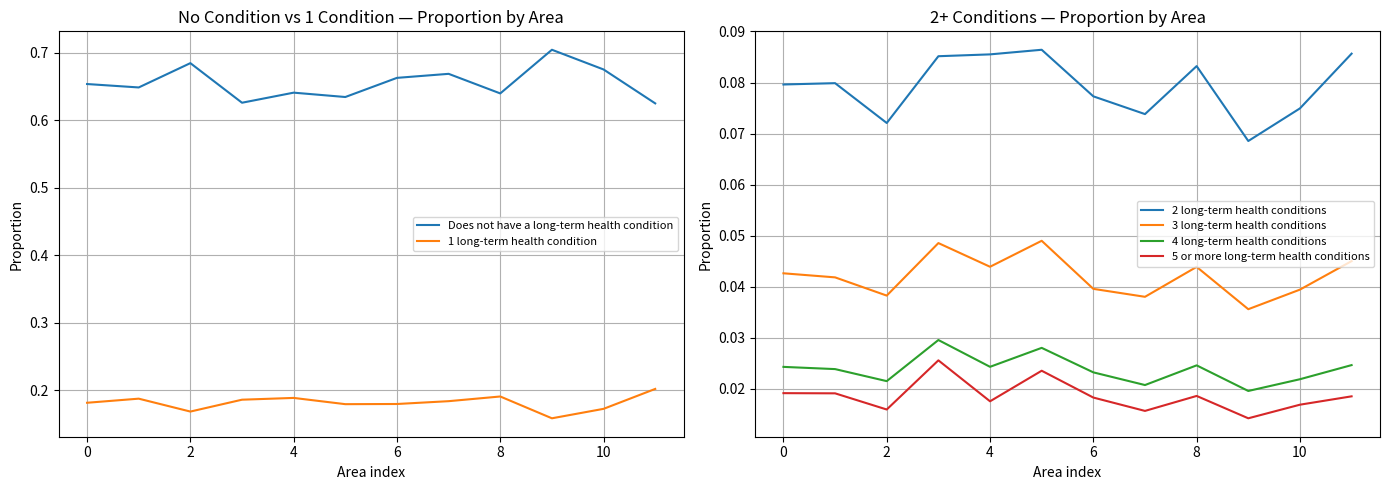

Reading right to left, transcribe all the data shown in this chart.

Does not have a long-term health condition: 0.6	0.7	0.7	0.6	0.7	0.7	0.6	0.6	0.6	0.7	0.6	0.7
1 long-term health condition: 0.2	0.2	0.2	0.2	0.2	0.2	0.2	0.2	0.2	0.2	0.2	0.2
2 long-term health conditions: 0.1	0.1	0.1	0.1	0.1	0.1	0.1	0.1	0.1	0.1	0.1	0.1
3 long-term health conditions: 0.0	0.0	0.0	0.0	0.0	0.0	0.0	0.0	0.0	0.0	0.0	0.0
4 long-term health conditions: 0.0	0.0	0.0	0.0	0.0	0.0	0.0	0.0	0.0	0.0	0.0	0.0
5 or more long-term health conditions: 0.0	0.0	0.0	0.0	0.0	0.0	0.0	0.0	0.0	0.0	0.0	0.0